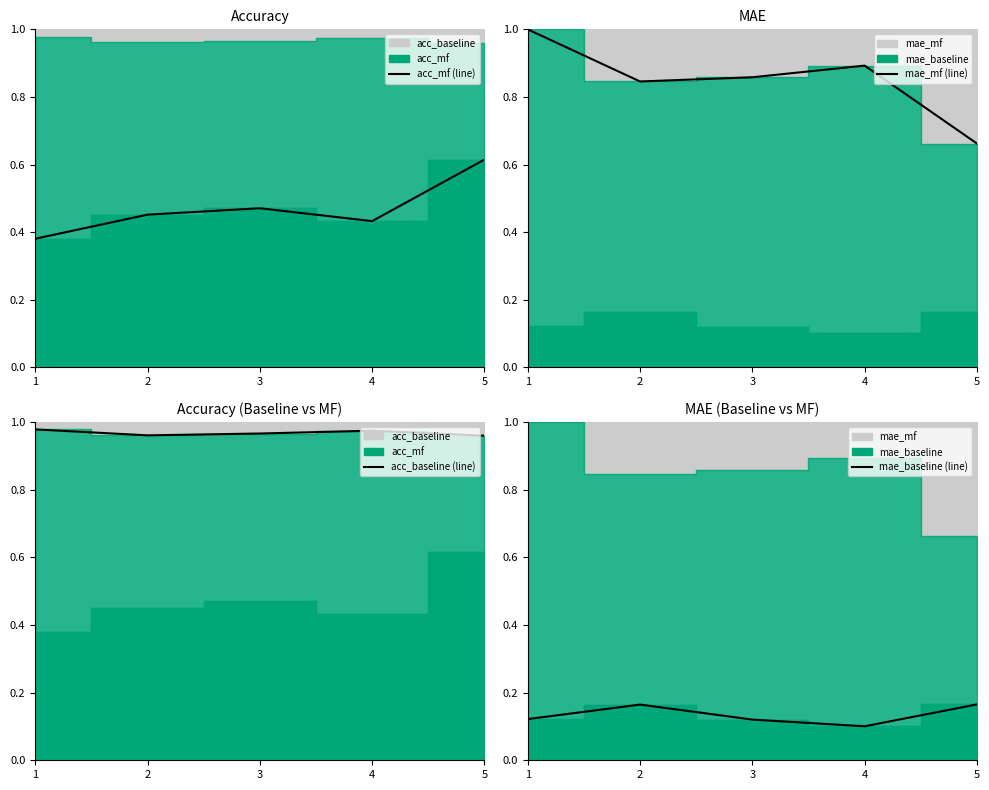

Between 2 and 4, which series saw the biggest shift?

mae_baseline (line)